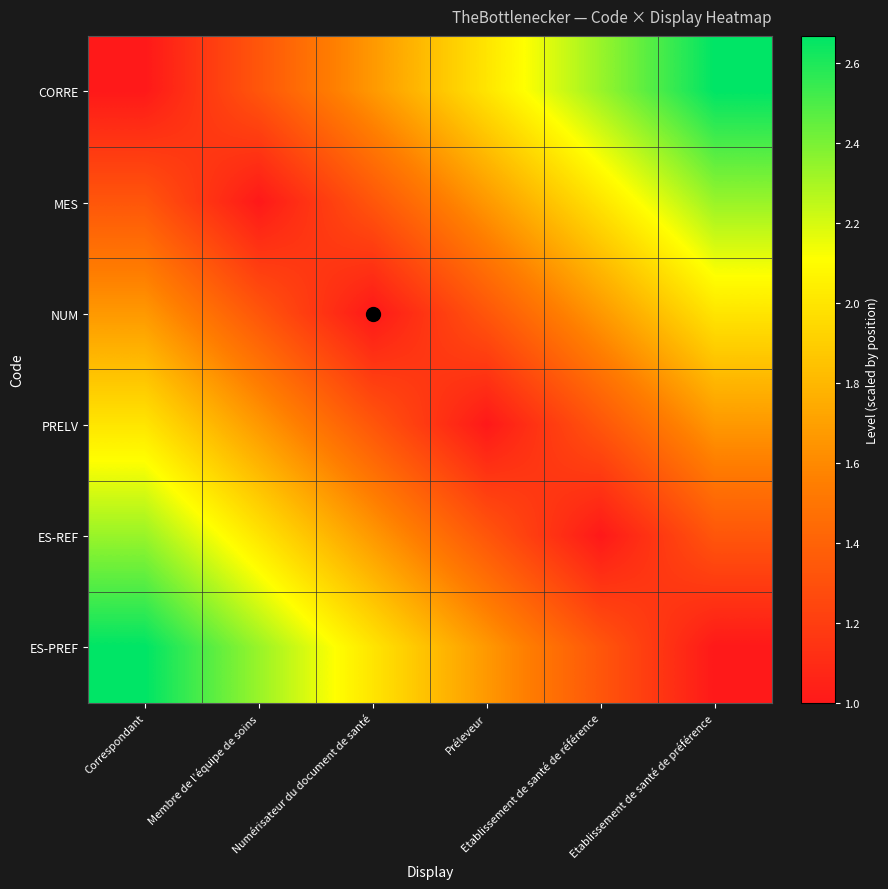

Reading left to right, transcribe all the data shown in this chart.

CORRE: Correspondant=1.0	Membre de l’équipe de soins=1.3	Numérisateur du document de santé=1.7	Préleveur=2.0	Etablissement de santé de référence=2.3	Etablissement de santé de préférence=2.7
MES: Correspondant=1.3	Membre de l’équipe de soins=1.0	Numérisateur du document de santé=1.3	Préleveur=1.7	Etablissement de santé de référence=2.0	Etablissement de santé de préférence=2.3
NUM: Correspondant=1.7	Membre de l’équipe de soins=1.3	Numérisateur du document de santé=1.0	Préleveur=1.3	Etablissement de santé de référence=1.7	Etablissement de santé de préférence=2.0
PRELV: Correspondant=2.0	Membre de l’équipe de soins=1.7	Numérisateur du document de santé=1.3	Préleveur=1.0	Etablissement de santé de référence=1.3	Etablissement de santé de préférence=1.7
ES-REF: Correspondant=2.3	Membre de l’équipe de soins=2.0	Numérisateur du document de santé=1.7	Préleveur=1.3	Etablissement de santé de référence=1.0	Etablissement de santé de préférence=1.3
ES-PREF: Correspondant=2.7	Membre de l’équipe de soins=2.3	Numérisateur du document de santé=2.0	Préleveur=1.7	Etablissement de santé de référence=1.3	Etablissement de santé de préférence=1.0